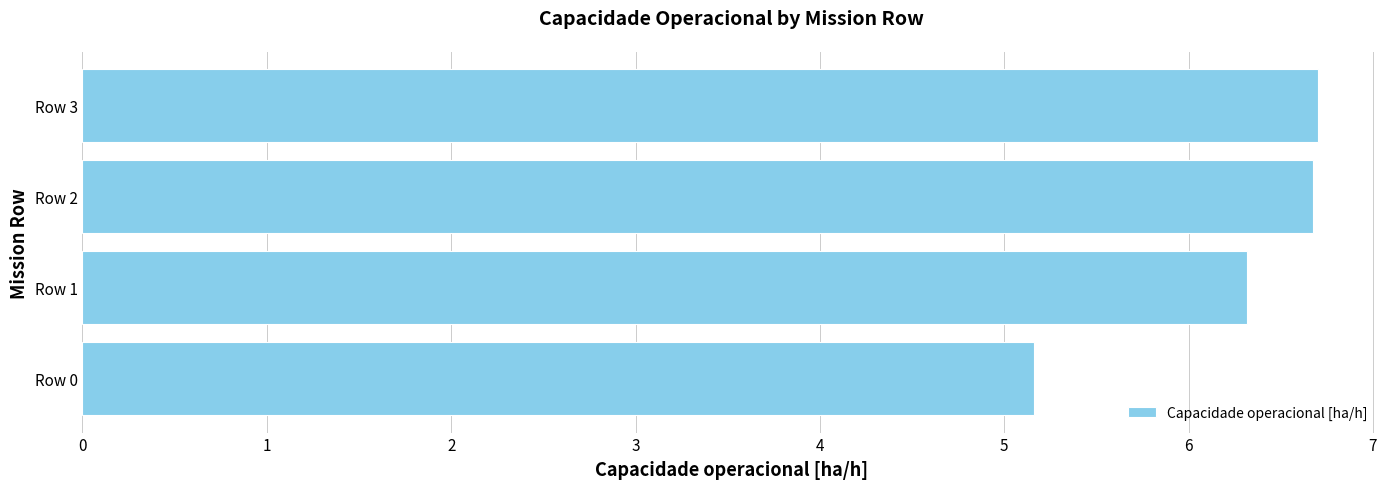

Are the bars horizontal?

Yes